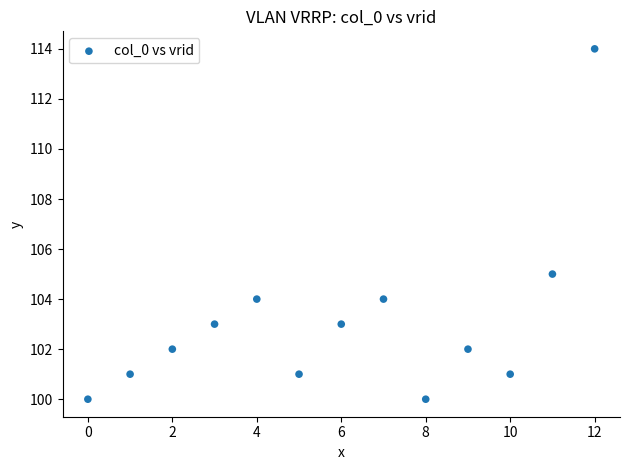

What is the range of Y values (max minus min)?

14